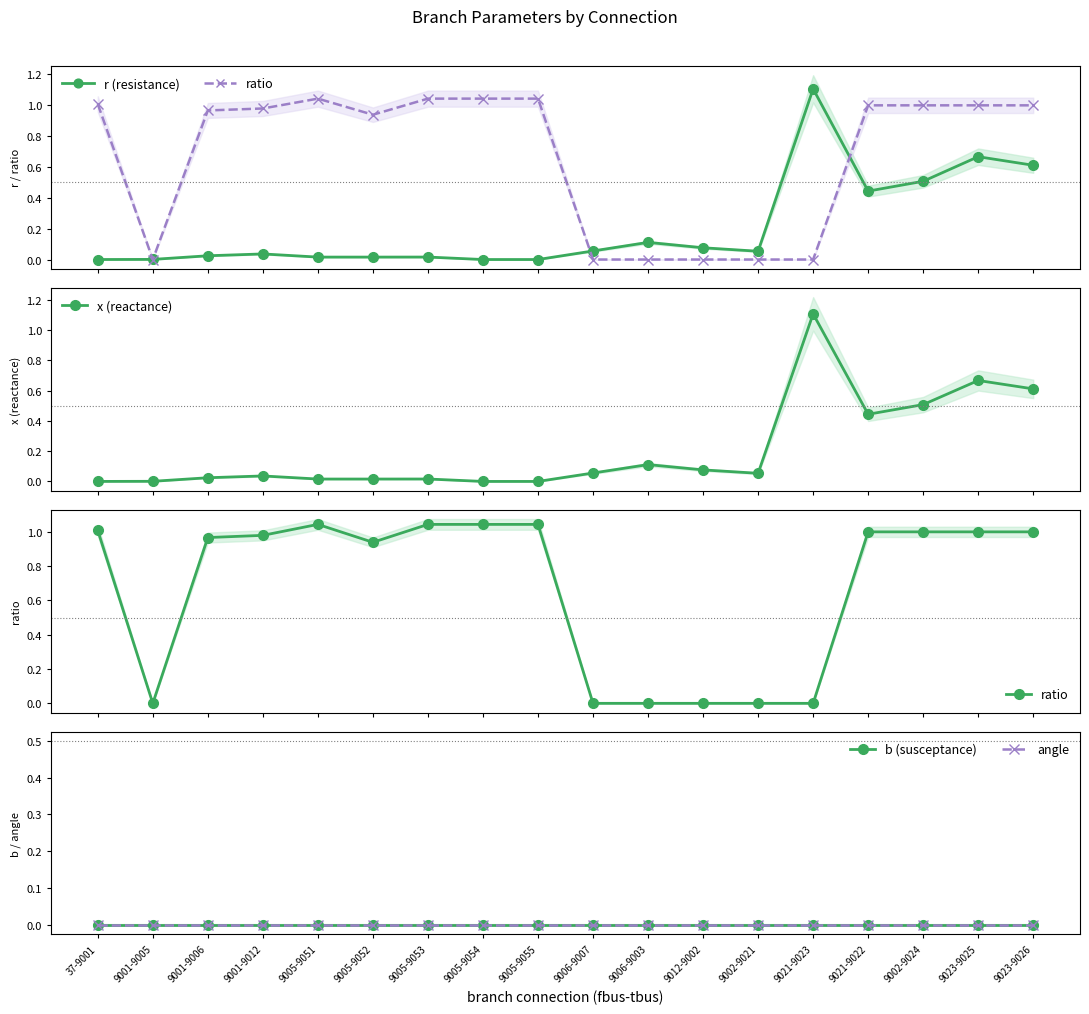

What position from the right is 9012-9002?

7